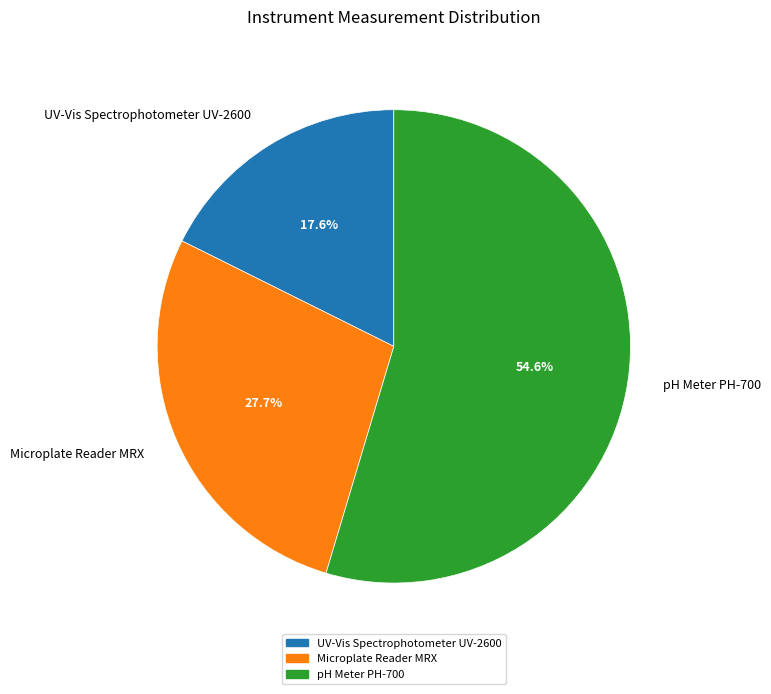

Count the number of slices in the pie.

3